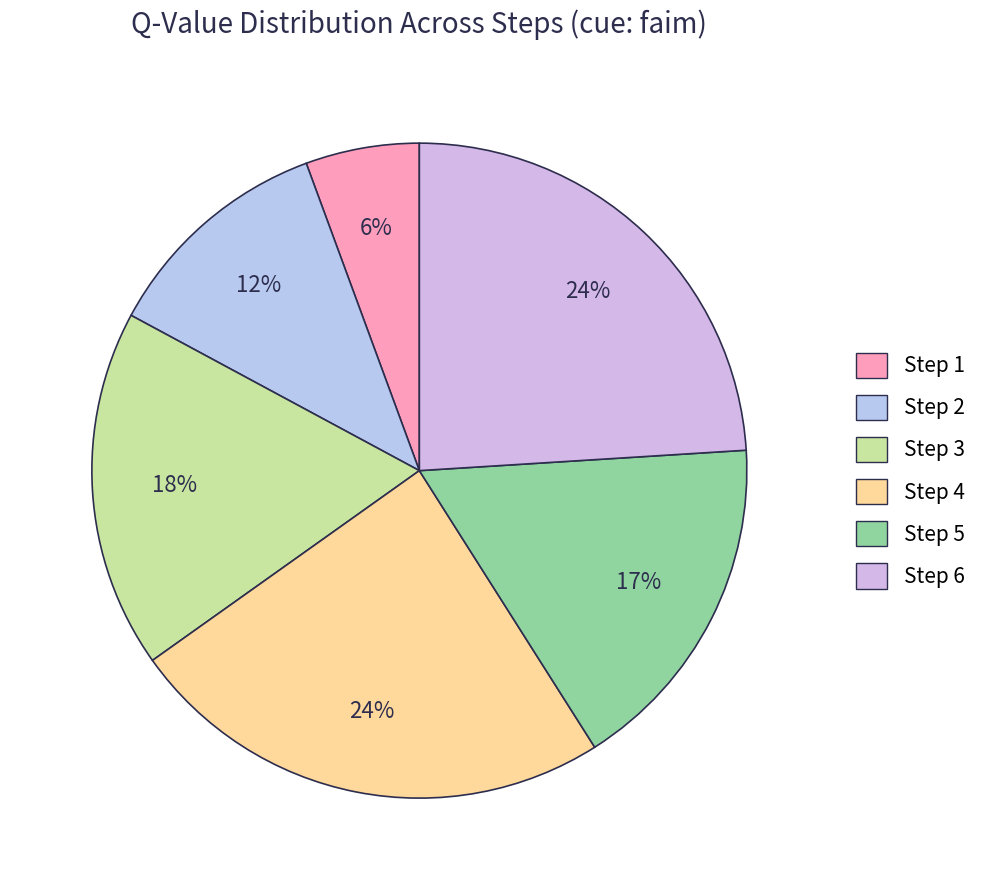

The Step 6 slice represents 12% of the pie. True or false?

False